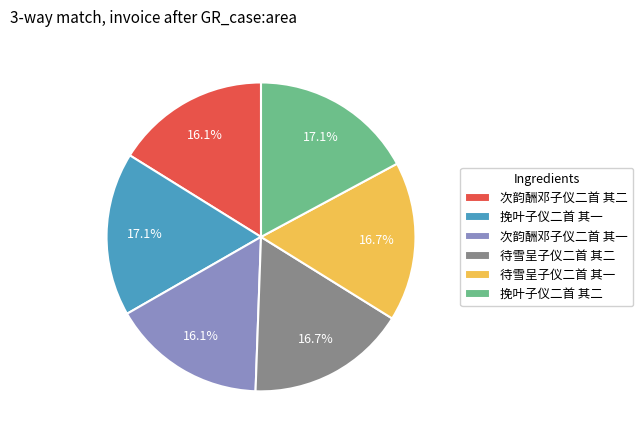

What is the ratio of the value at 次韵酬邓子仪二首 其二 to the value at 次韵酬邓子仪二首 其一?

1.0